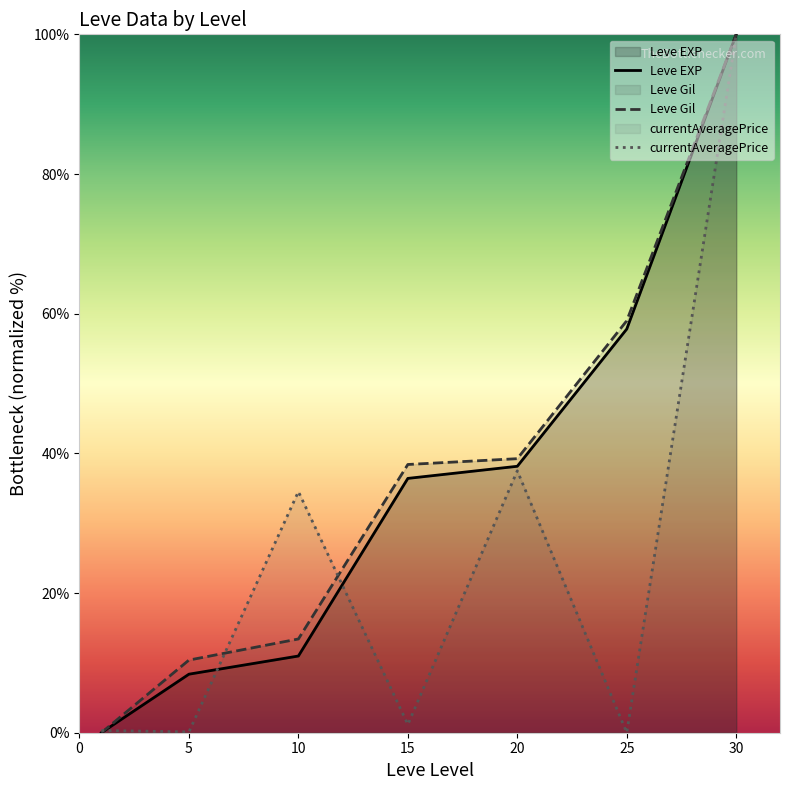

At which label is currentAveragePrice closest to 50?

20